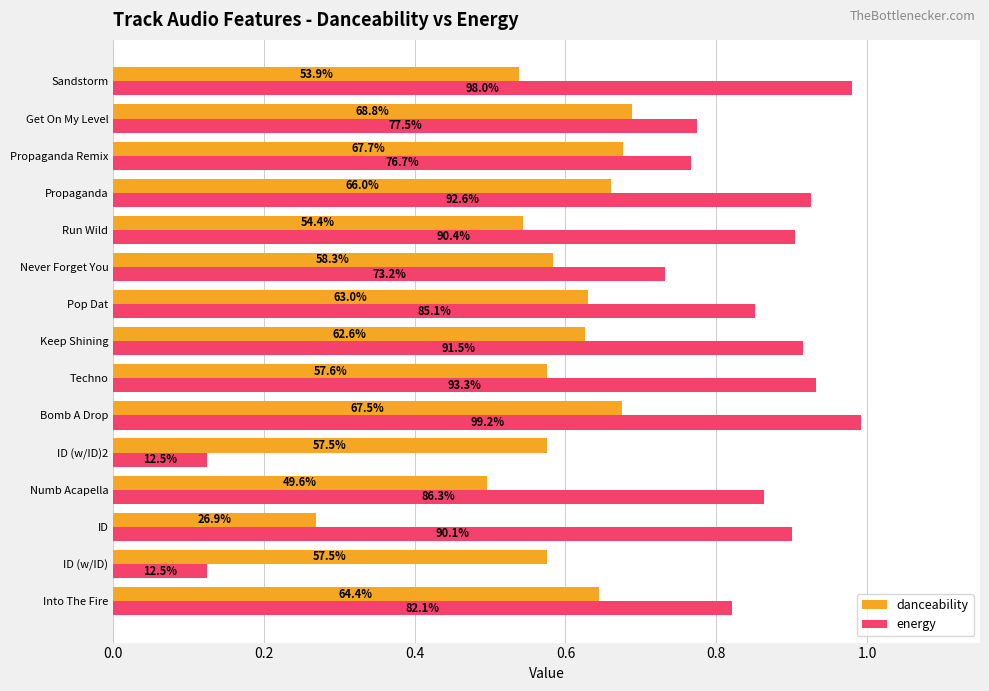

What are all the series names shown in the legend?

danceability, energy